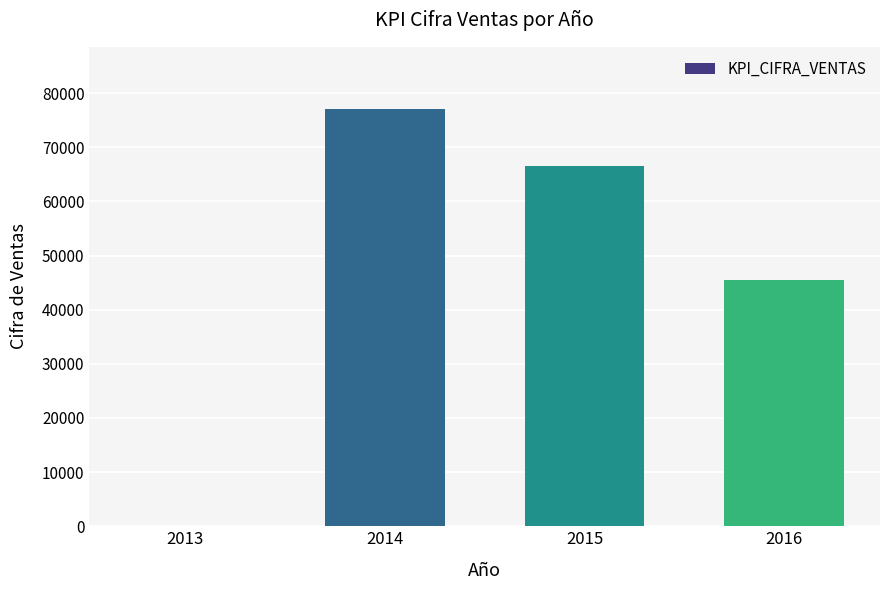

Between 2016 and 2013, which is larger?

2016